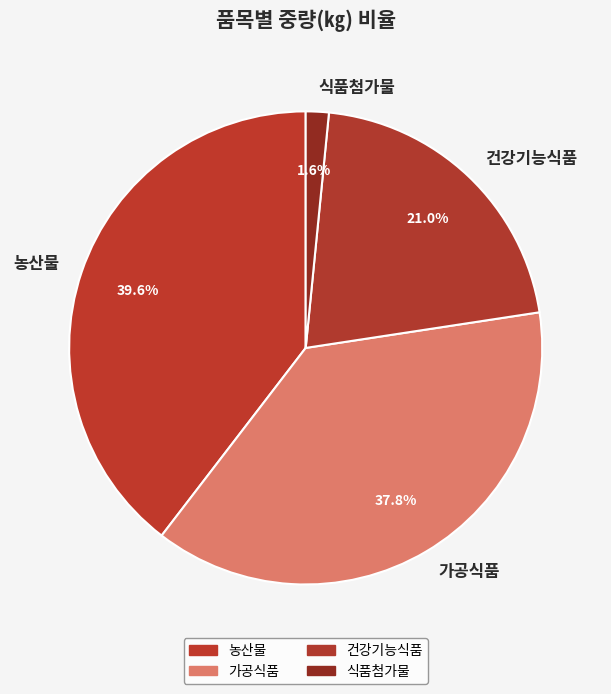

To the nearest percent, what is the combined percentage of 가공식품 and 건강기능식품?

59%